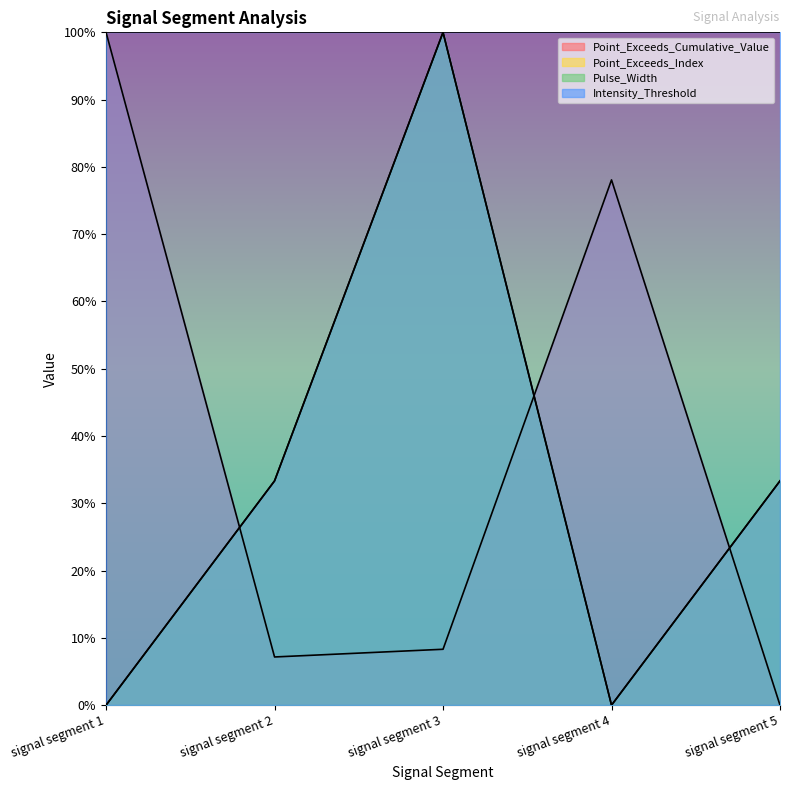

Count the Point_Exceeds_Index values in the range 0 to 1.

5